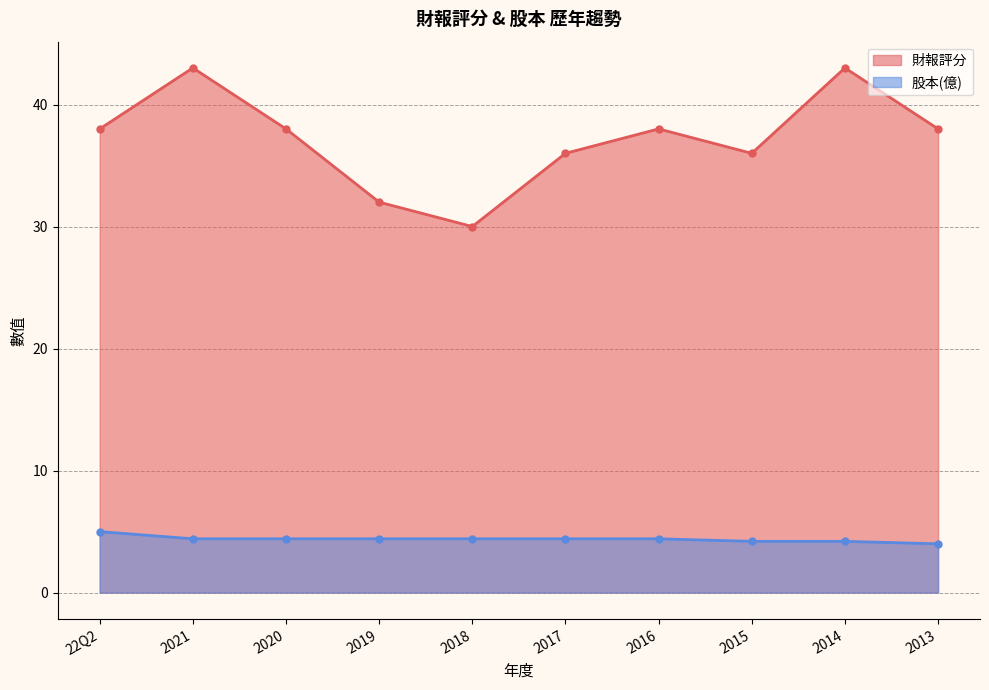

Where is the first local minimum for 財報評分?

2018